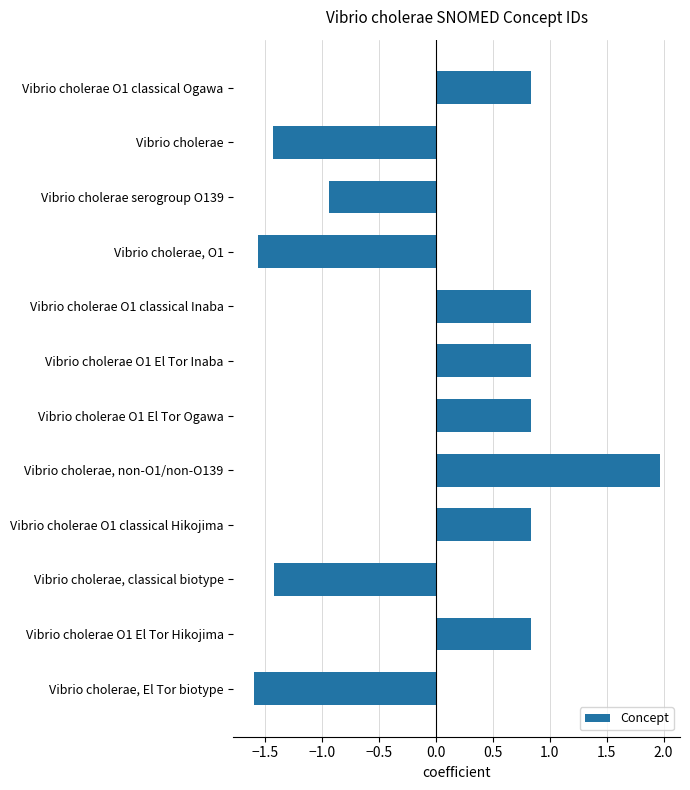

What is the value of the 5th bar from the top?

0.8